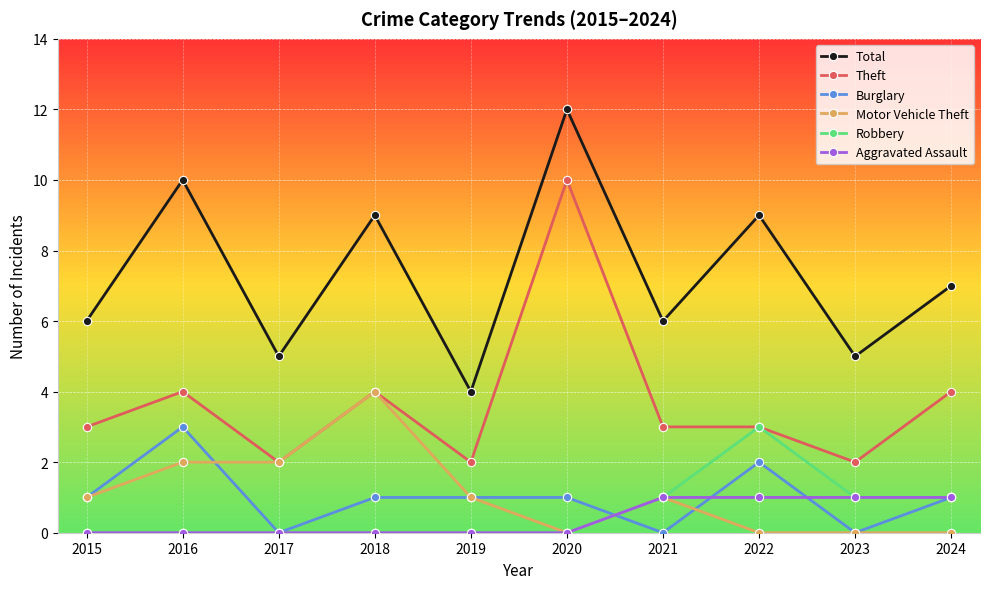

Which category has the highest value across all series?

2020